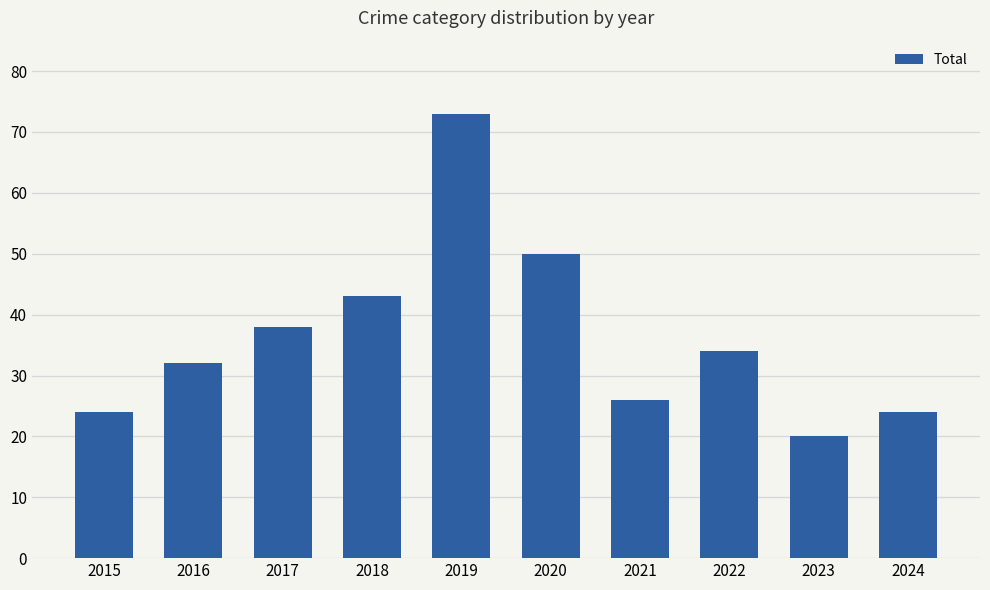

What is the sum of all values?

364